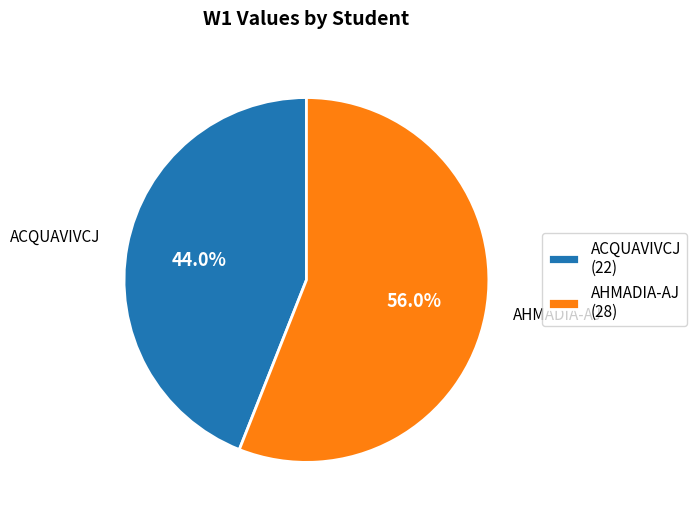

To the nearest percent, what is the difference between the largest and smallest slice percentages?

12%